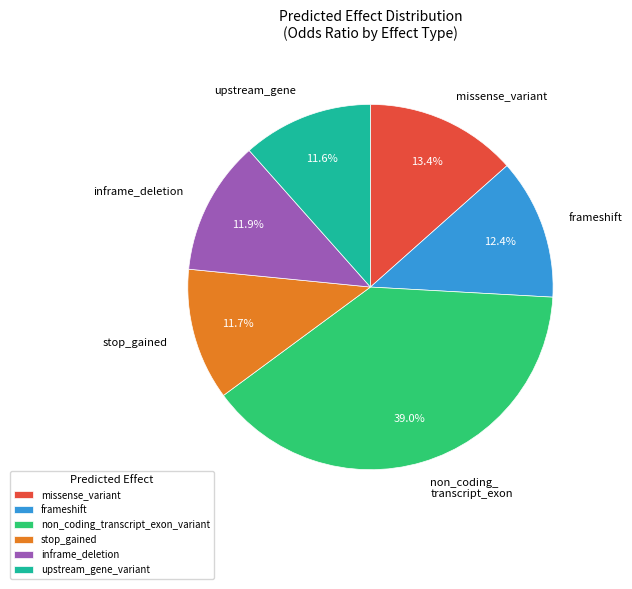

Is it true that non_coding_transcript_exon_variant is 34% of the pie?

False